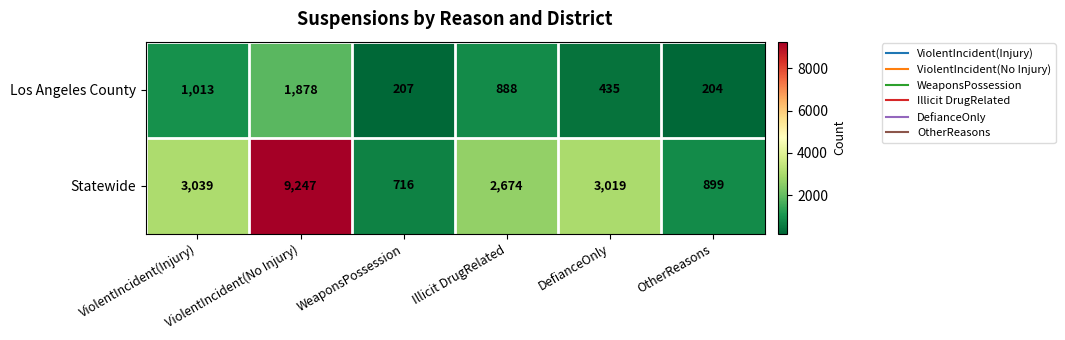

What is the minimum value shown in the chart?

204